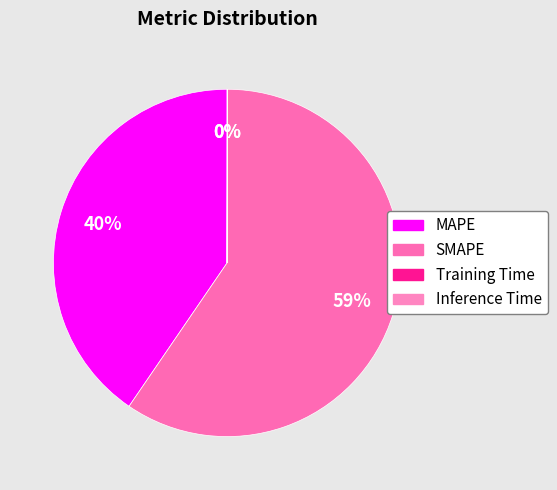

What percentage is the MAPE slice, to the nearest percent?

40%